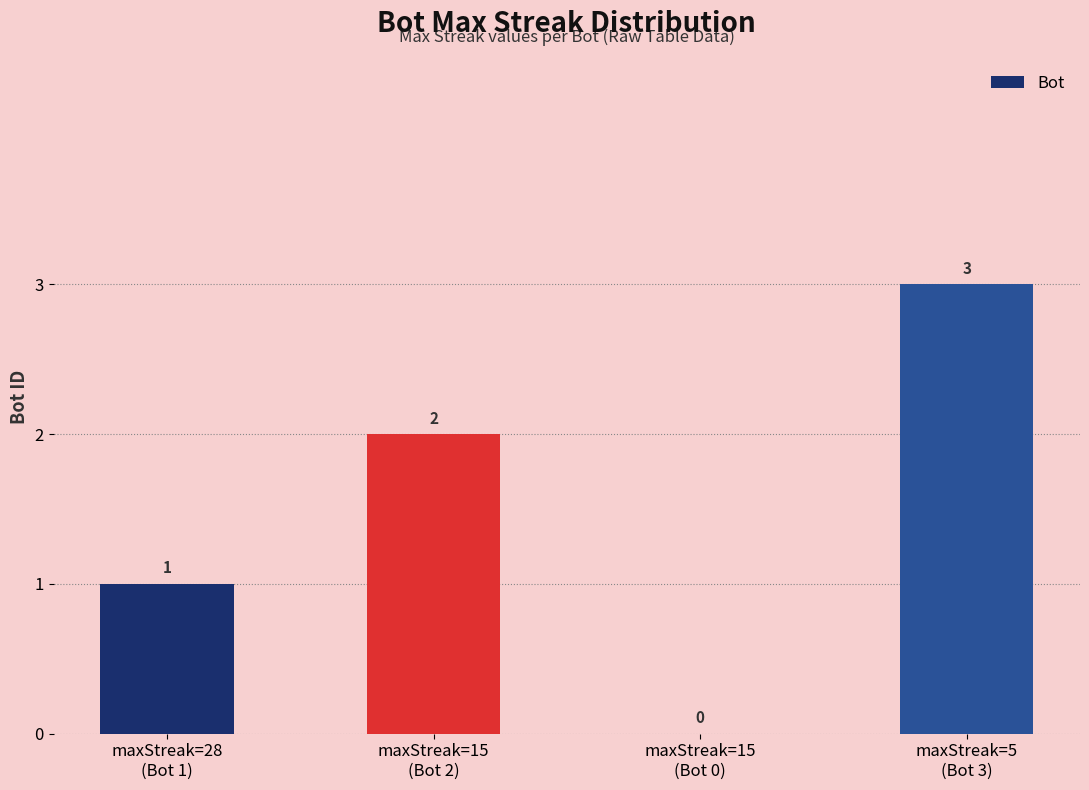

Reading left to right, extract all data points from this chart.

1	2	0	3